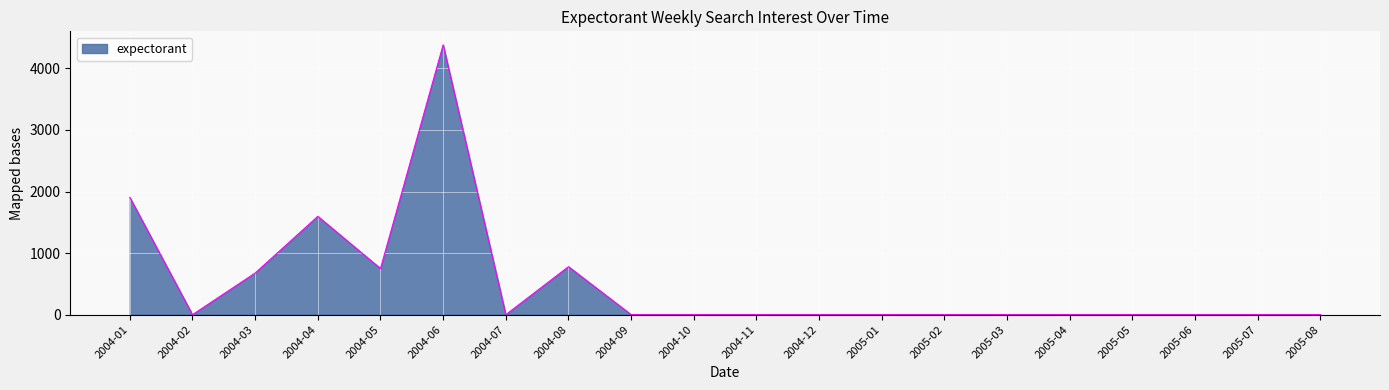

Where is the data nearest to the value 2191?

2004-01